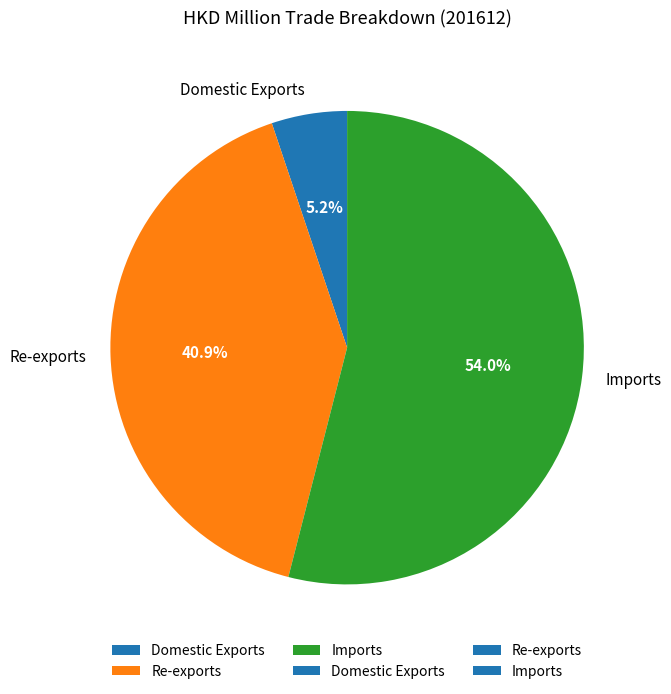

To the nearest percent, what is the difference between the Domestic Exports and Re-exports slice percentages?

36%